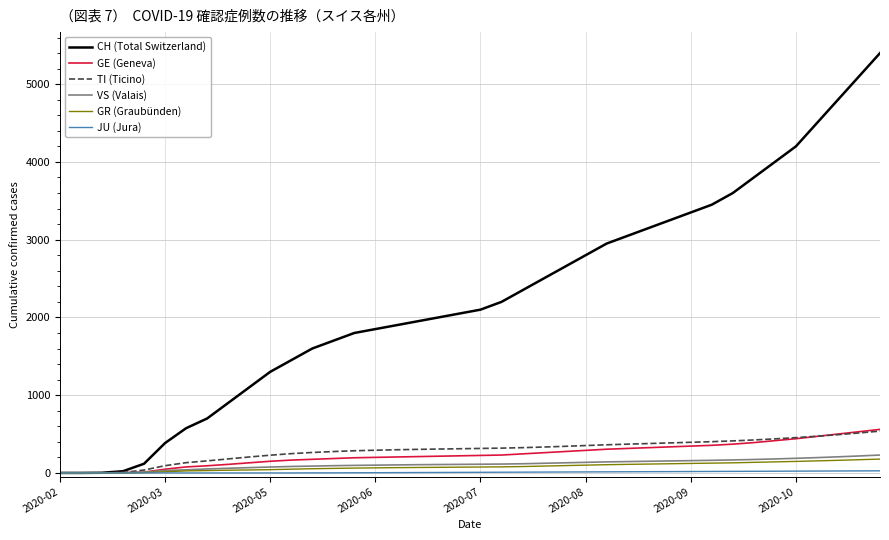

Which series has the widest spread of values?

CH (Total Switzerland)